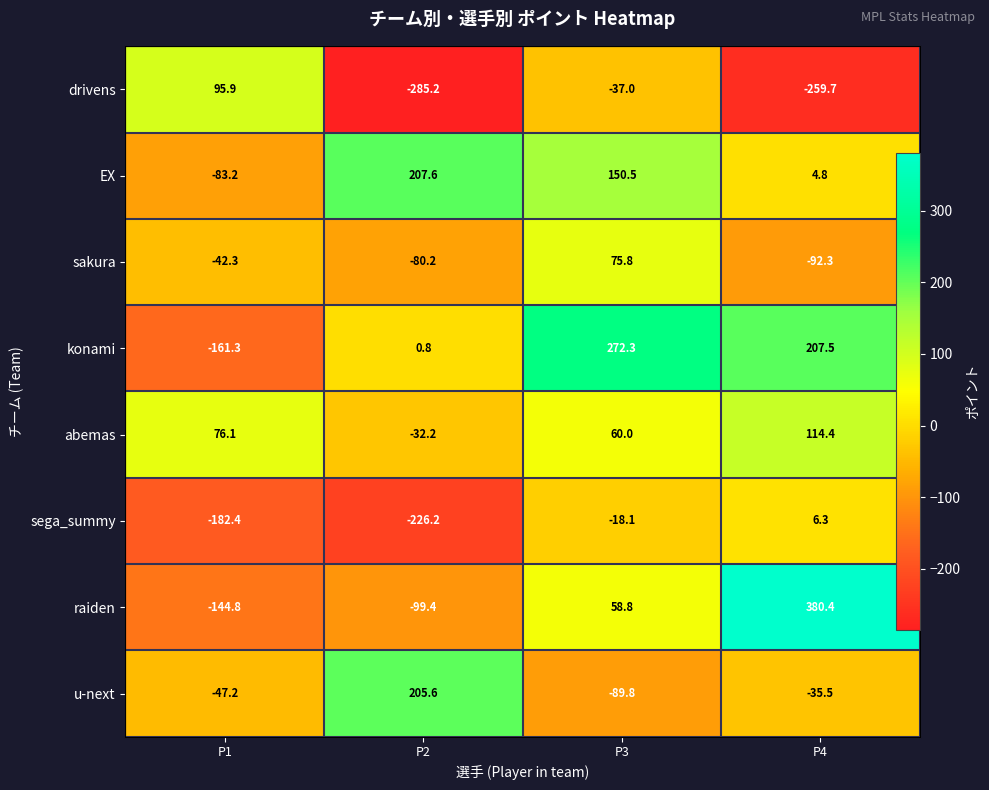

At which label does raiden reach its minimum?

P1